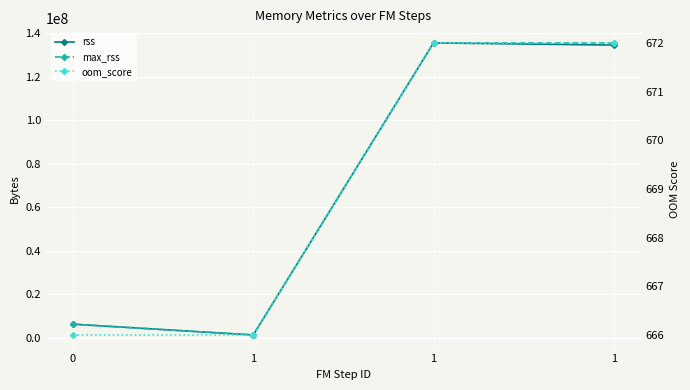

What is the difference between the maximum and second lowest values in the max_rss series?

129355776